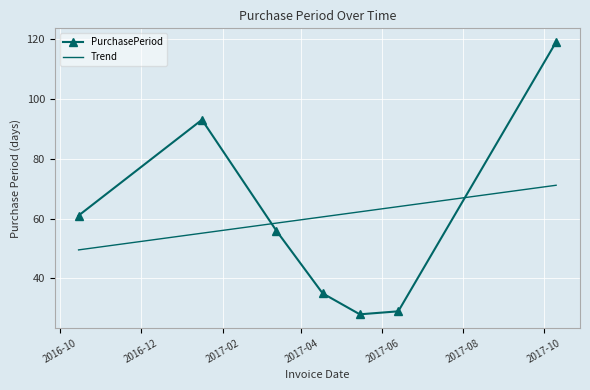

What is the difference between the maximum and second lowest values in the PurchasePeriod series?

90.0